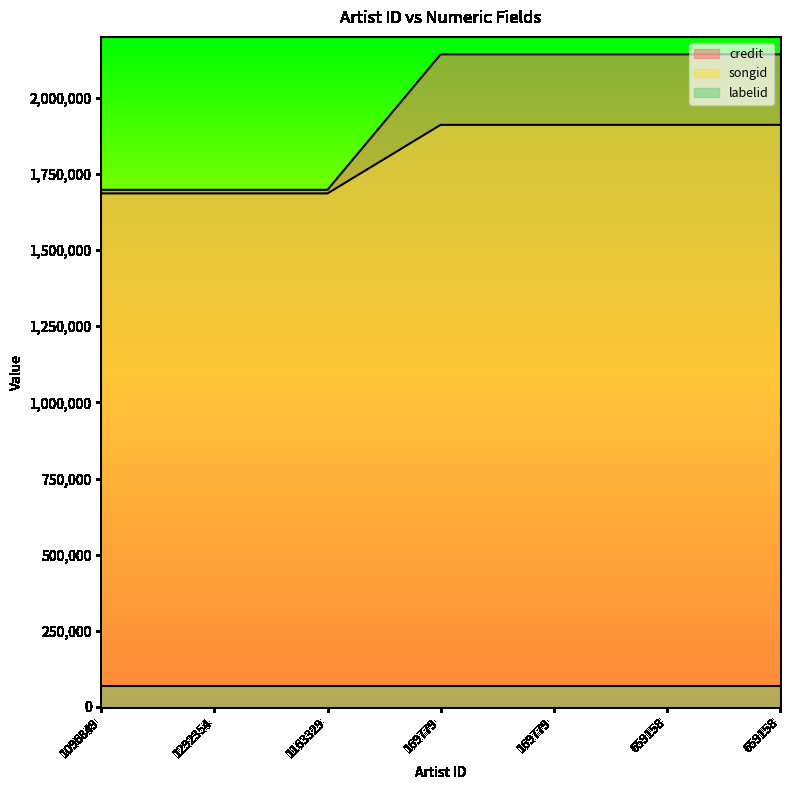

True or false: songid and credit intersect in this chart.

False